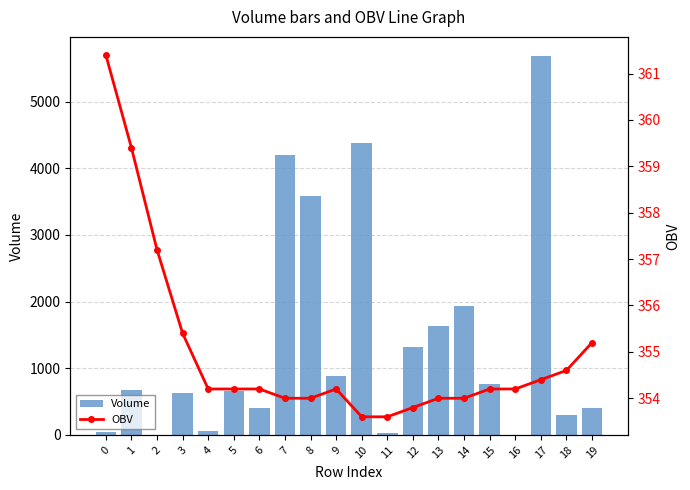

What are all the series names shown in the legend?

Volume, OBV